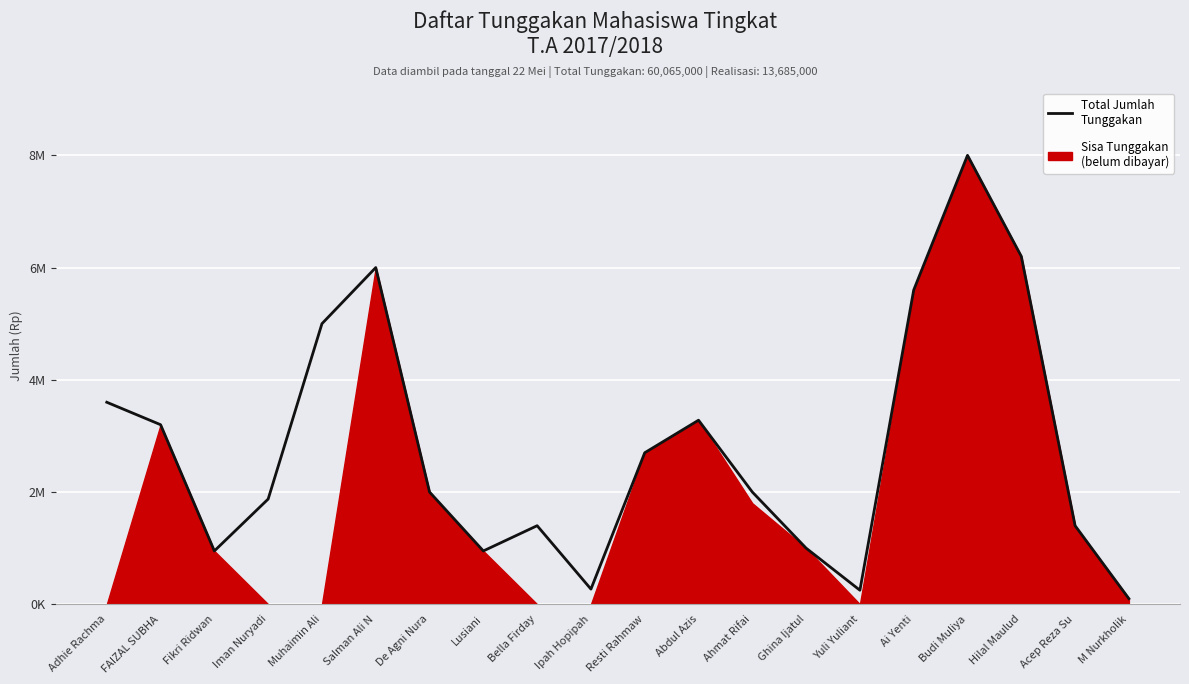

How many points are higher than both their immediate neighbors (excluding endpoints)?

4